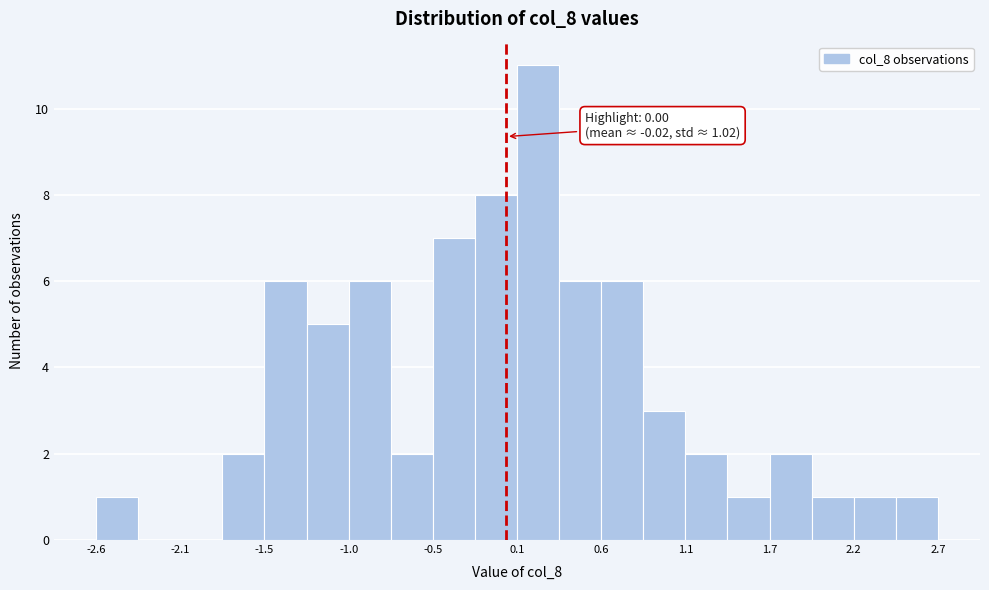

Around what value on the x-axis is the tallest bar? Give the approximate position of its centre, as read against the axis.

0.2